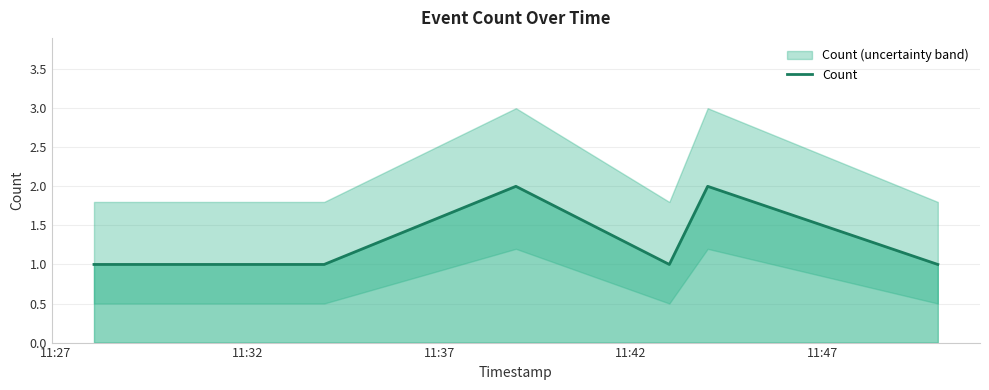

The chart shows a value of 1 at 5. True or false?

False